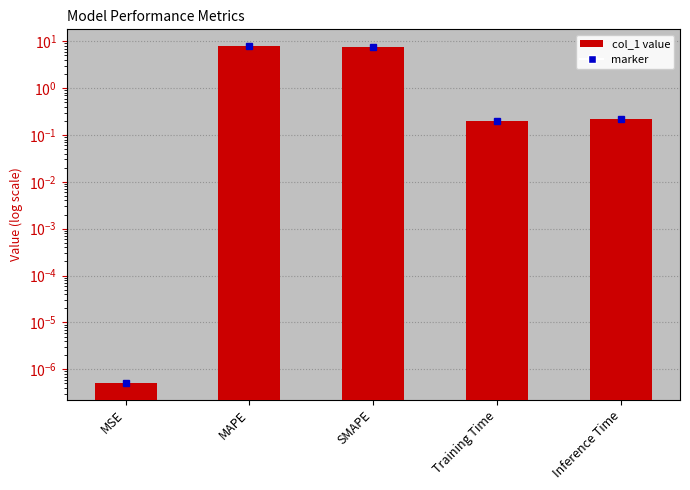

Reading left to right, transcribe all the data shown in this chart.

0.0	7.9	7.6	0.2	0.2